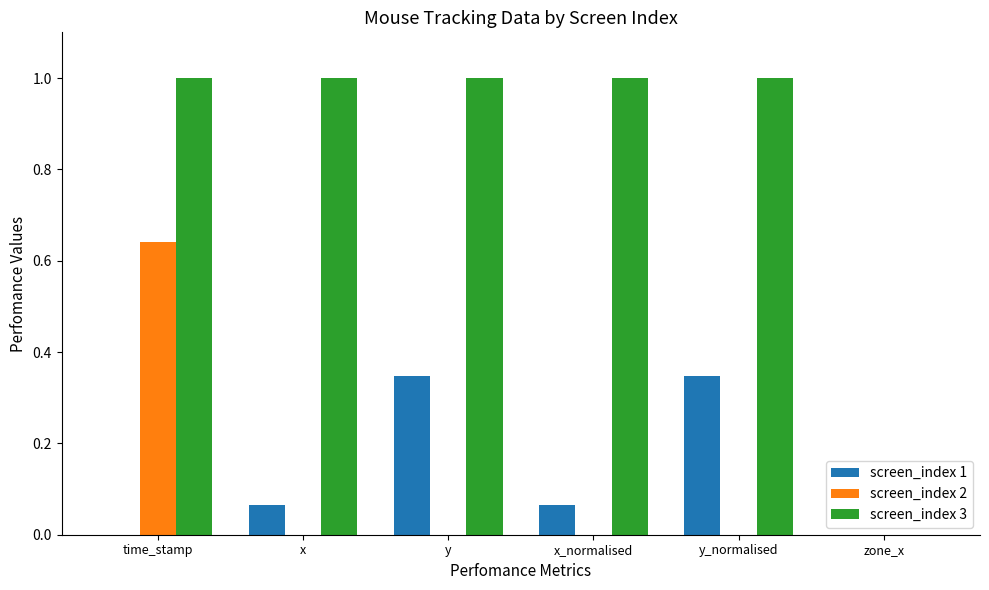

What is the sum of all screen_index 3 values?

5.0